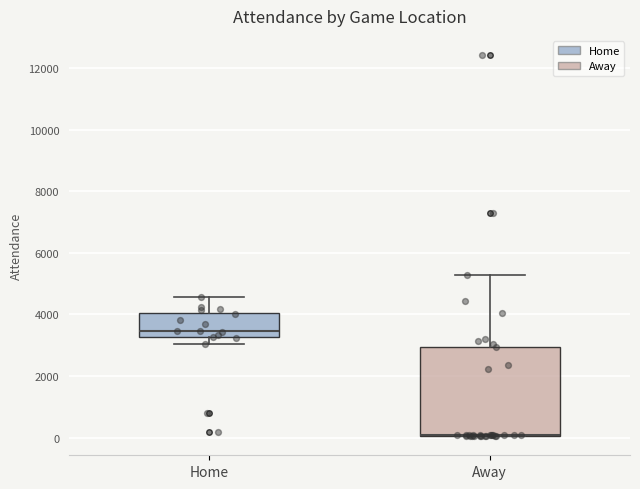

Reading left to right, read every box against the y-axis: the position of its median line, the range the box covers, and the ends of its whiskers. The values are not printed on the chart, so give them approximately, as read against the axis.

Home: median 3400, box 3200 to 4000, whiskers 3000 to 4600
Away: median 0 (drawn on the box's lower edge), box 0 to 3000, whiskers 0 to 5200